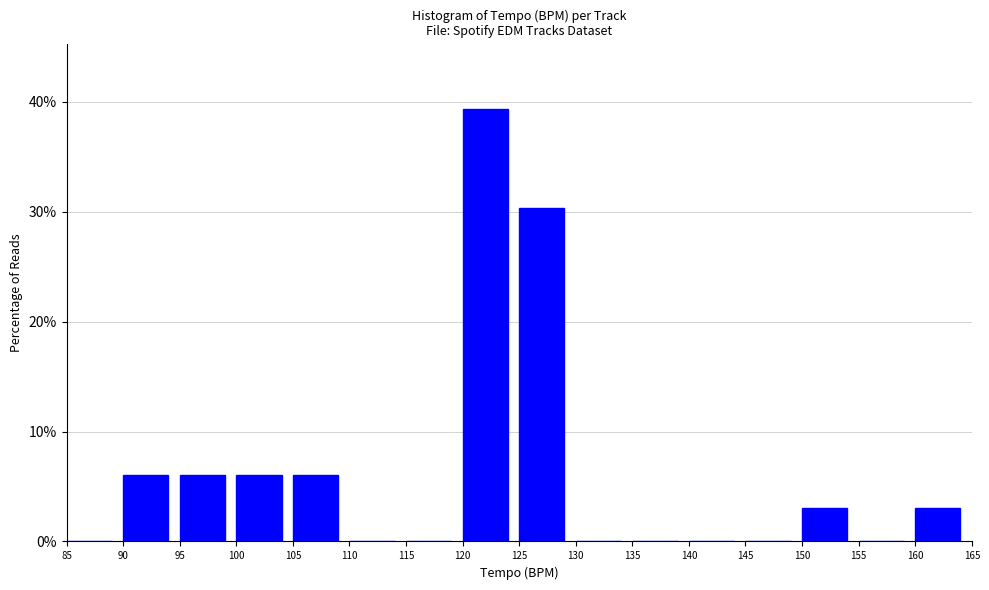

Reading left to right, list every bar in this chart as the range it spans on the x-axis followed by its height. The values are not printed on the chart, so give them approximately, as read against the axis.

85 to 90: 0
90 to 95: 6
95 to 100: 6
100 to 105: 6
105 to 110: 6
110 to 115: 0
115 to 120: 0
120 to 125: 39
125 to 130: 30
130 to 135: 0
135 to 140: 0
140 to 145: 0
145 to 150: 0
150 to 155: 3
155 to 160: 0
160 to 165: 3